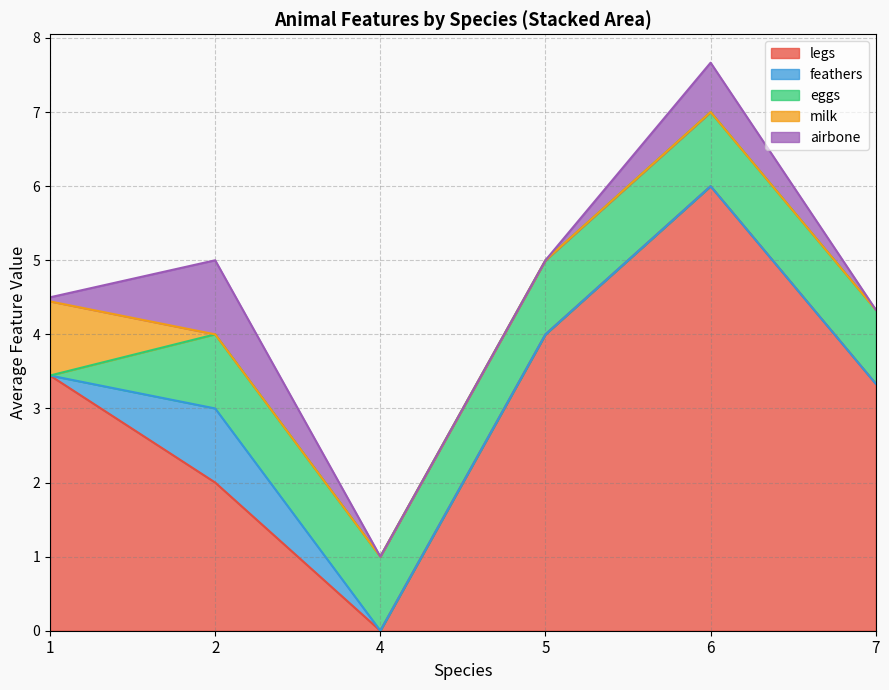

What is the sum of the milk values at 7 and 2?

0.1